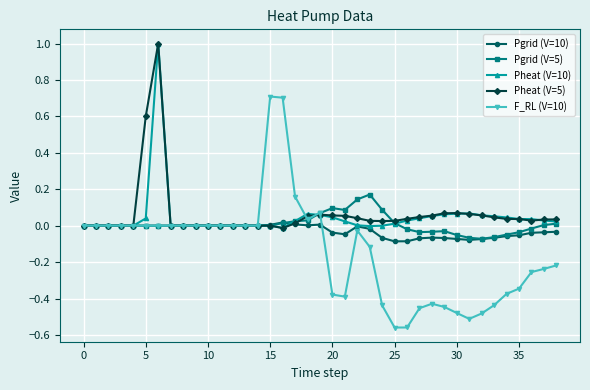

True or false: Pgrid (V=10) and Pheat (V=5) cross at least once.

True